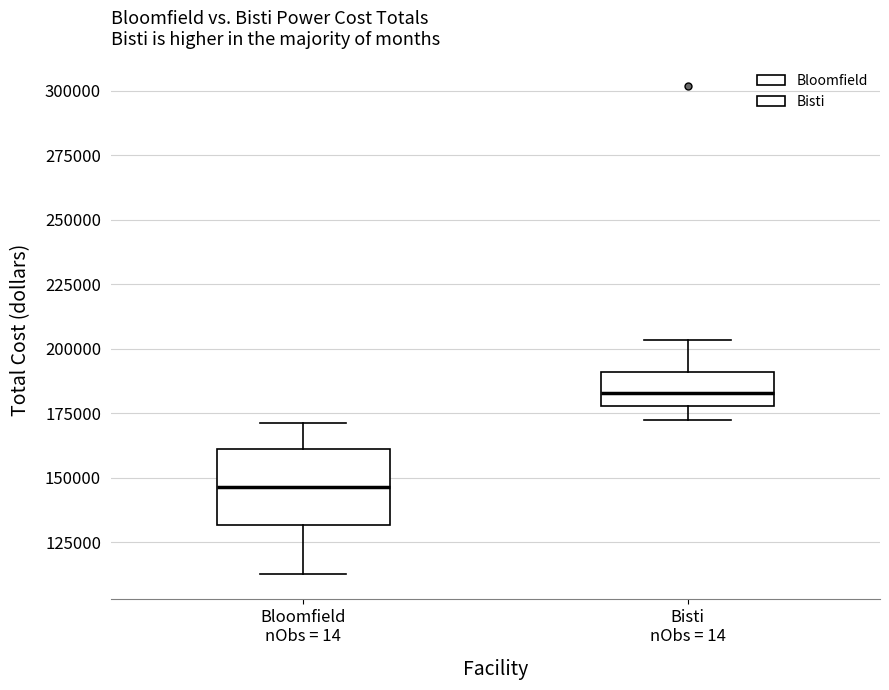

Which box is the tallest, from its lower edge to its upper edge?

Bloomfield nObs = 14